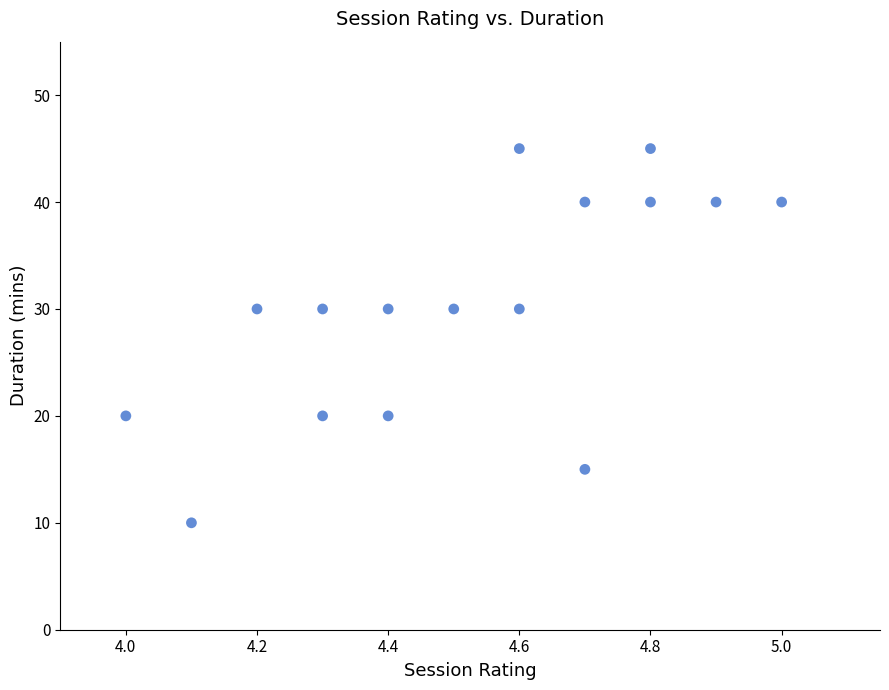

What is the range of Y values (max minus min)?

35